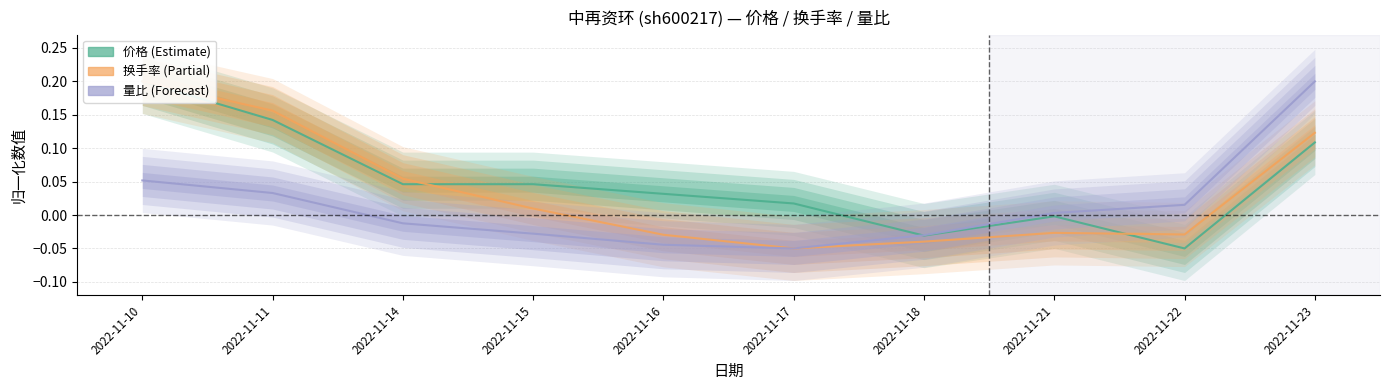

At which label does 价格 first exceed 0?

2022-11-10